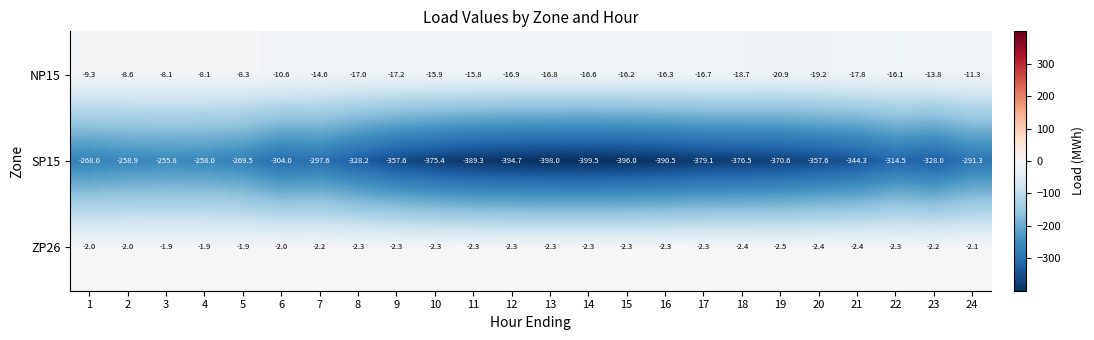

Which series has the widest spread of values?

SP15